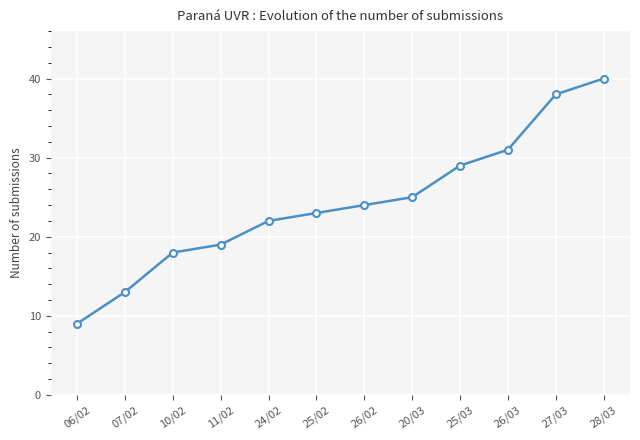

Count the number of data series in this chart.

1